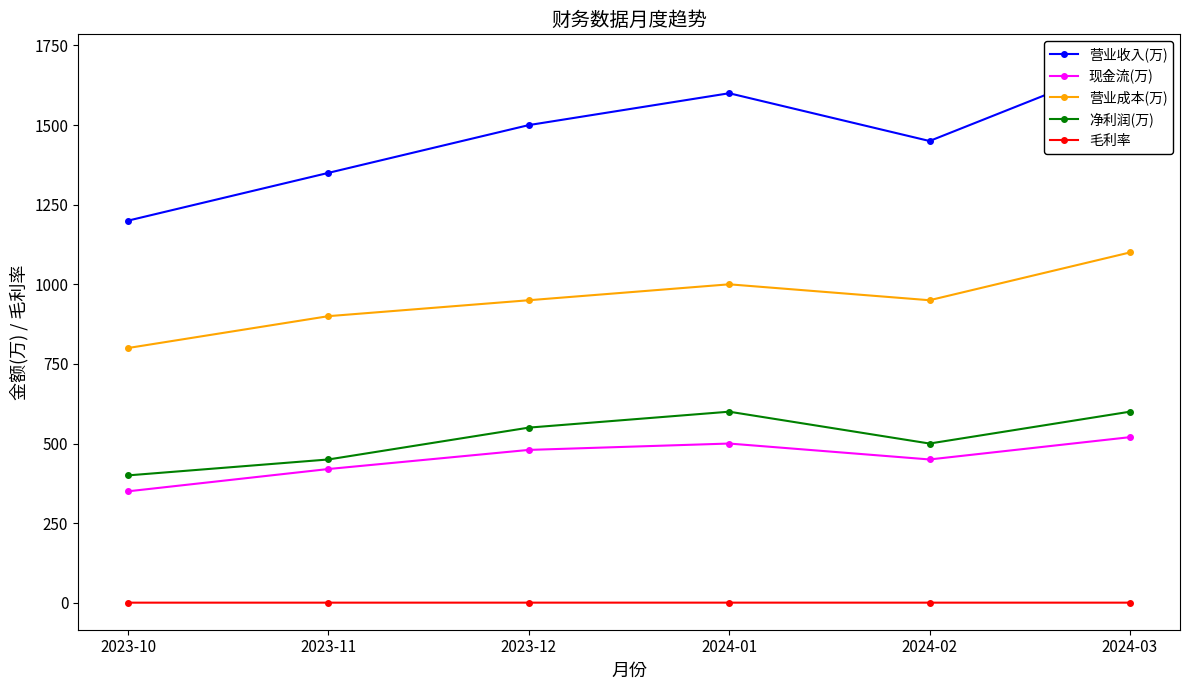

True or false: 现金流(万) and 毛利率 intersect in this chart.

False